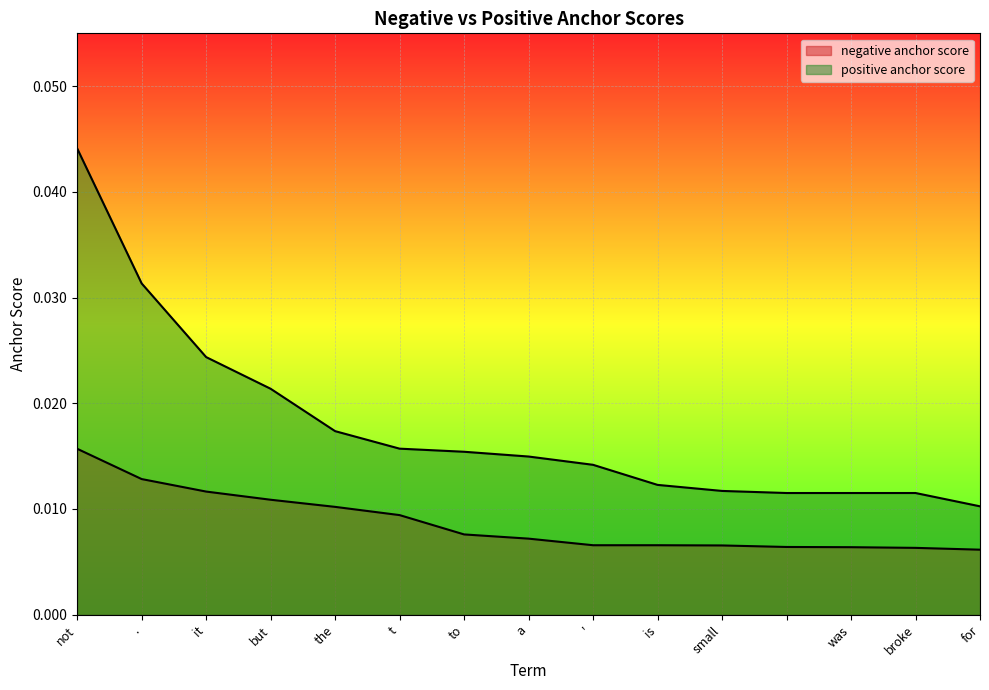

Between not and broke, which series saw the biggest shift?

positive anchor score